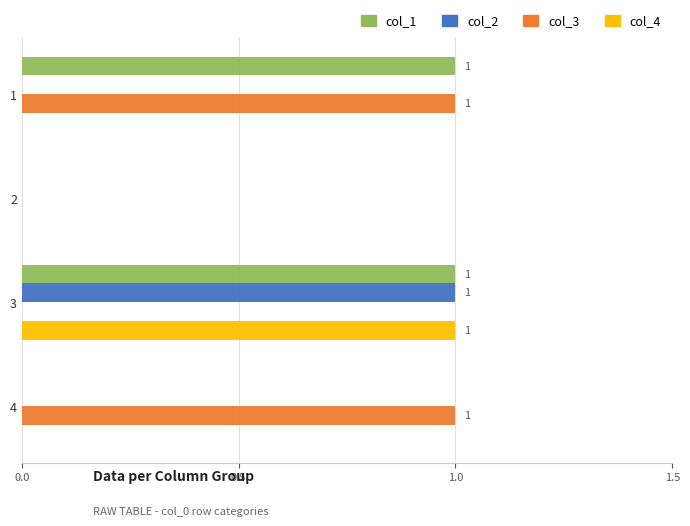

The col_1 series shows 0 at 2. True or false?

True